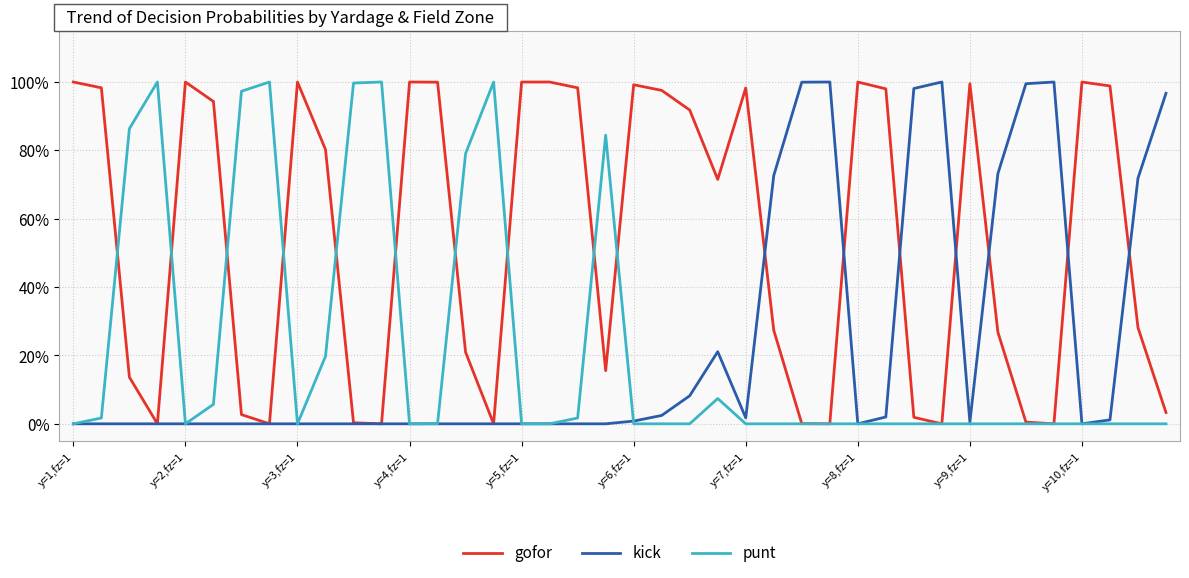

What are all the series names shown in the legend?

gofor, kick, punt